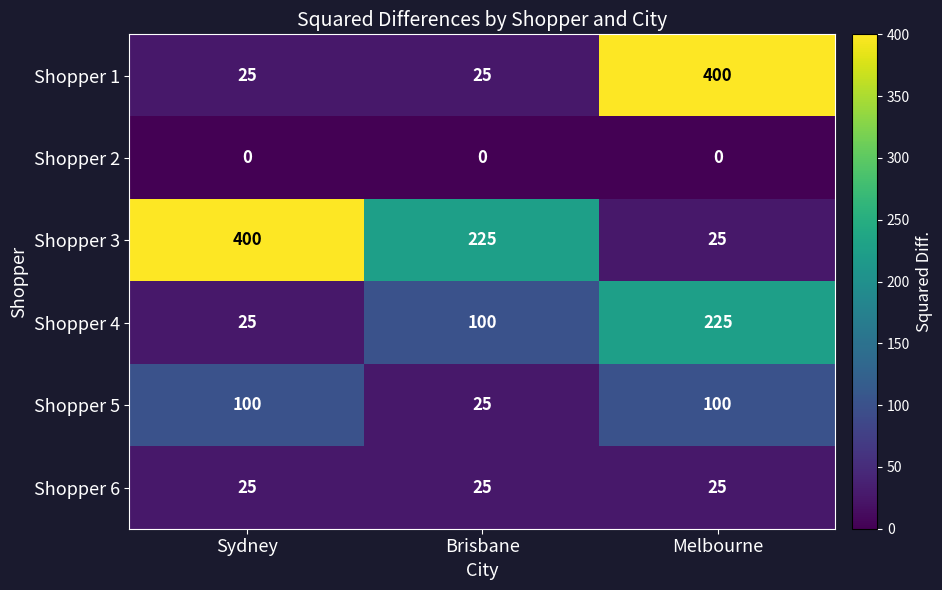

Between Brisbane and Melbourne, which series saw the biggest shift?

Shopper 1